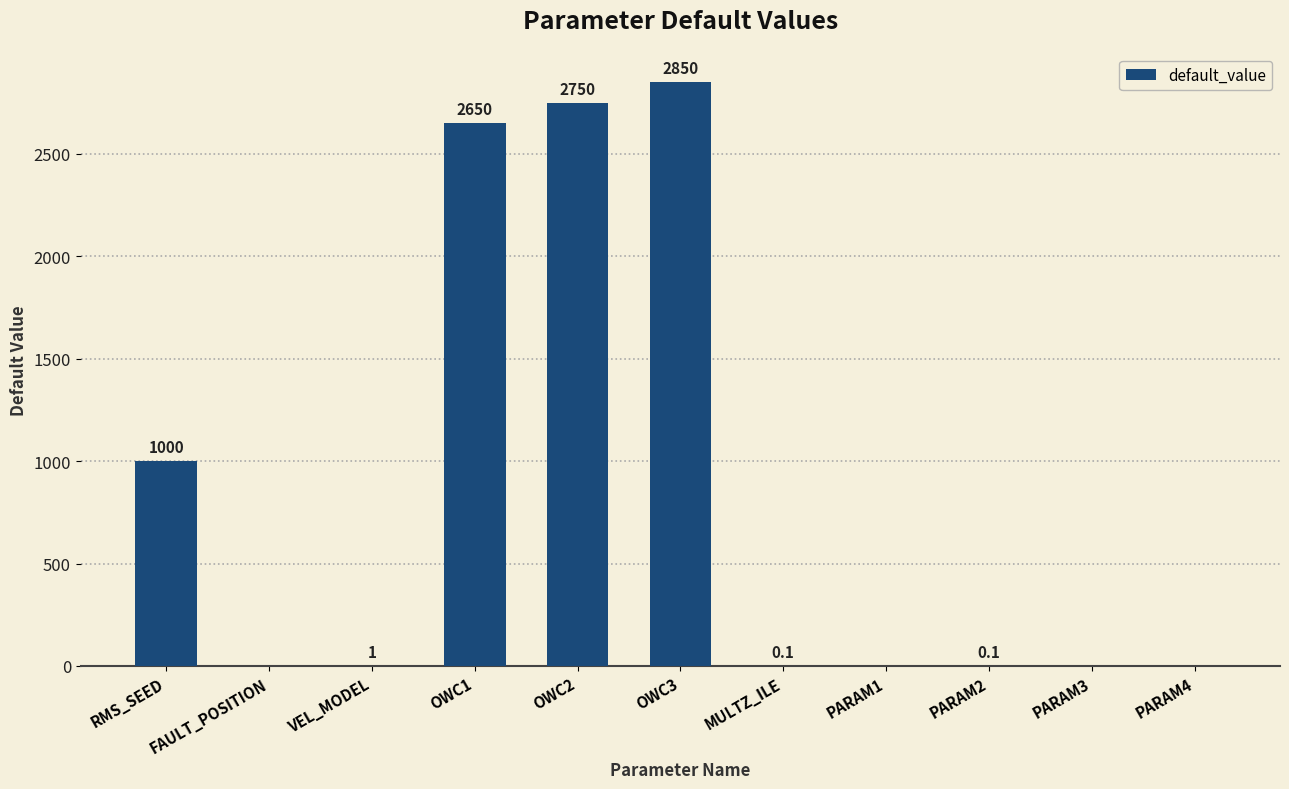

Reading right to left, transcribe all the data shown in this chart.

0.0	0.0	0.1	0.0	0.1	2850.0	2750.0	2650.0	1.0	0.0	1000.0